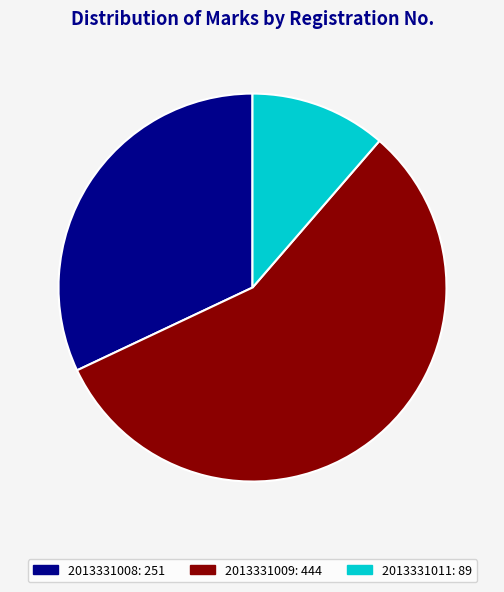

To the nearest percent, what is the combined percentage of 2013331011 and 2013331008?

43%